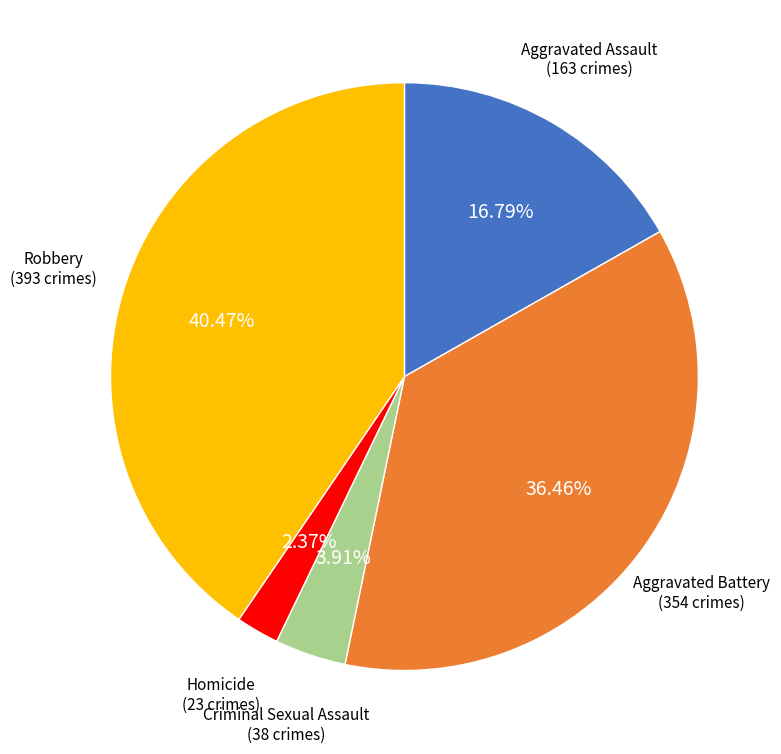

What is the ratio of the value at Aggravated Battery to the value at Aggravated Assault?

2.2